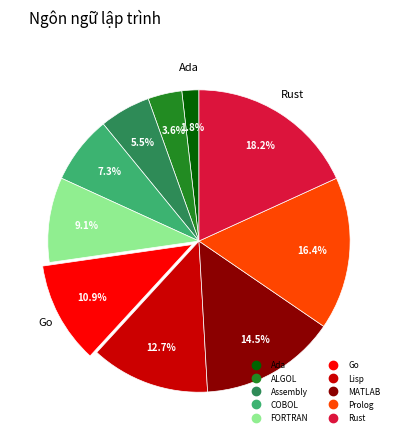

To the nearest percent, what is the average slice percentage?

10%